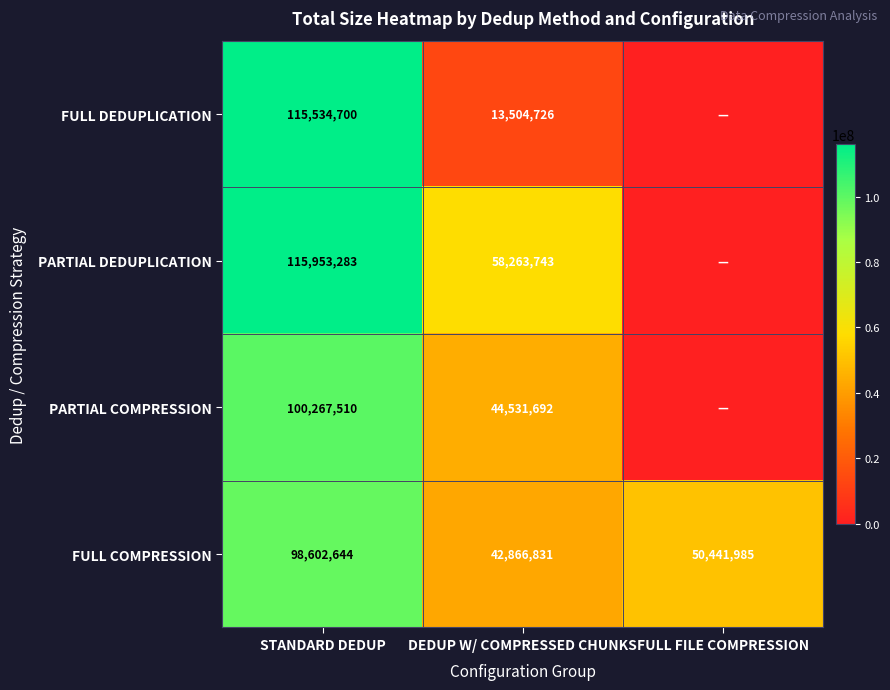

What is the difference between the highest and lowest values at FULL FILE COMPRESSION?

50441985